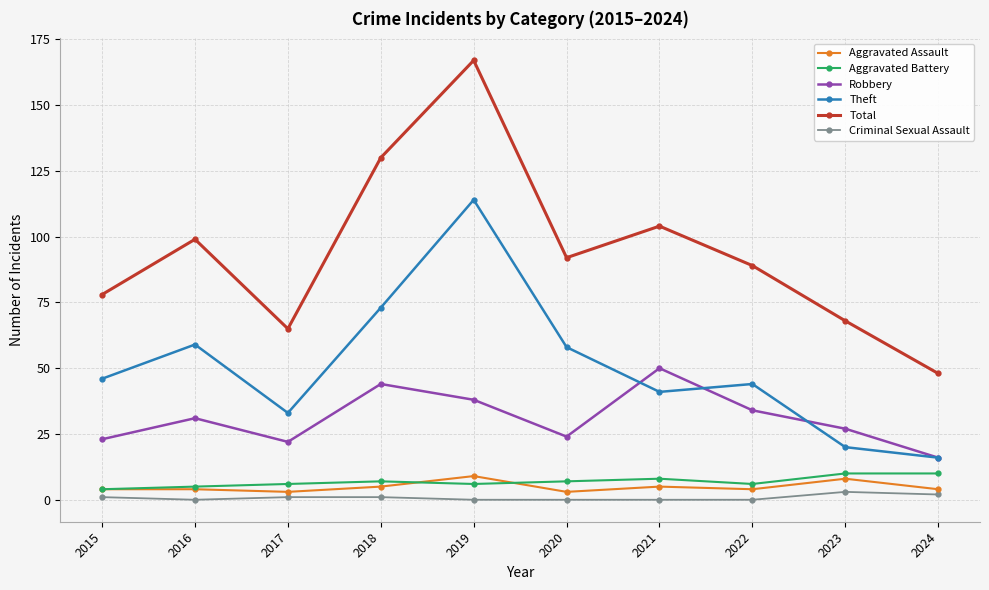

Reading left to right, list all the values displayed in this chart.

Aggravated Assault: 2015=4	2016=4	2017=3	2018=5	2019=9	2020=3	2021=5	2022=4	2023=8	2024=4
Aggravated Battery: 2015=4	2016=5	2017=6	2018=7	2019=6	2020=7	2021=8	2022=6	2023=10	2024=10
Robbery: 2015=23	2016=31	2017=22	2018=44	2019=38	2020=24	2021=50	2022=34	2023=27	2024=16
Theft: 2015=46	2016=59	2017=33	2018=73	2019=114	2020=58	2021=41	2022=44	2023=20	2024=16
Total: 2015=78	2016=99	2017=65	2018=130	2019=167	2020=92	2021=104	2022=89	2023=68	2024=48
Criminal Sexual Assault: 2015=1	2016=0	2017=1	2018=1	2019=0	2020=0	2021=0	2022=0	2023=3	2024=2